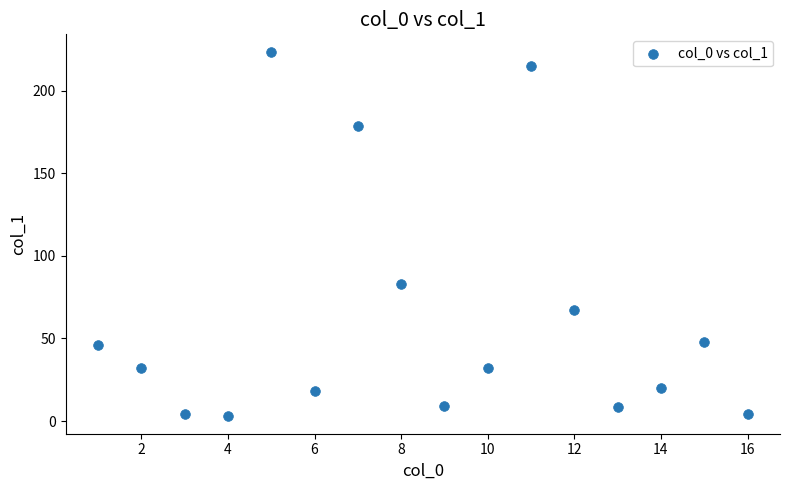

What Y value in the scatter plot is closest to 113?

83.0